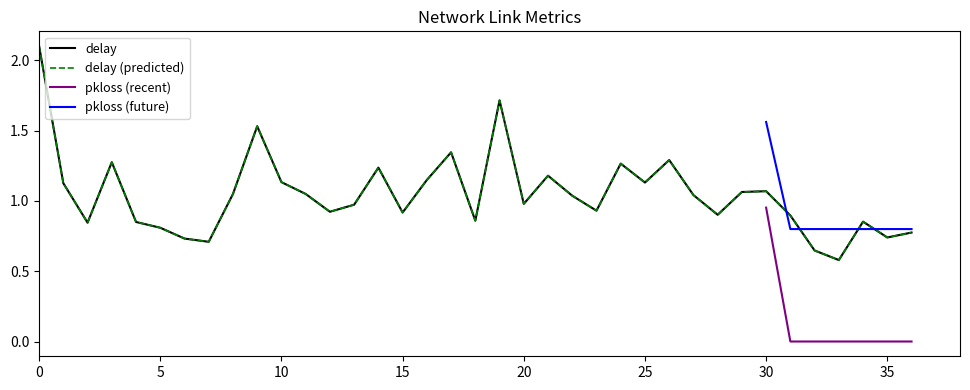

Is it true that the value at 8 is 1.6?

False